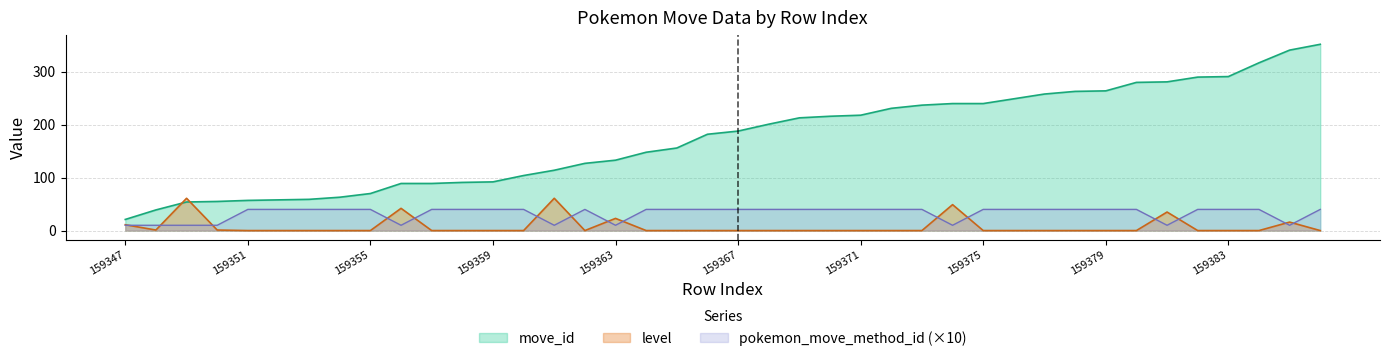

What is the average value of the pokemon_move_method_id series?

32